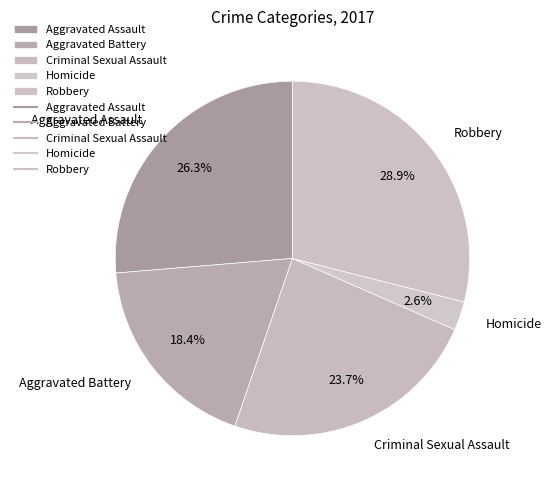

Approximately how many times larger is the value at Aggravated Battery compared to Robbery?

0.6